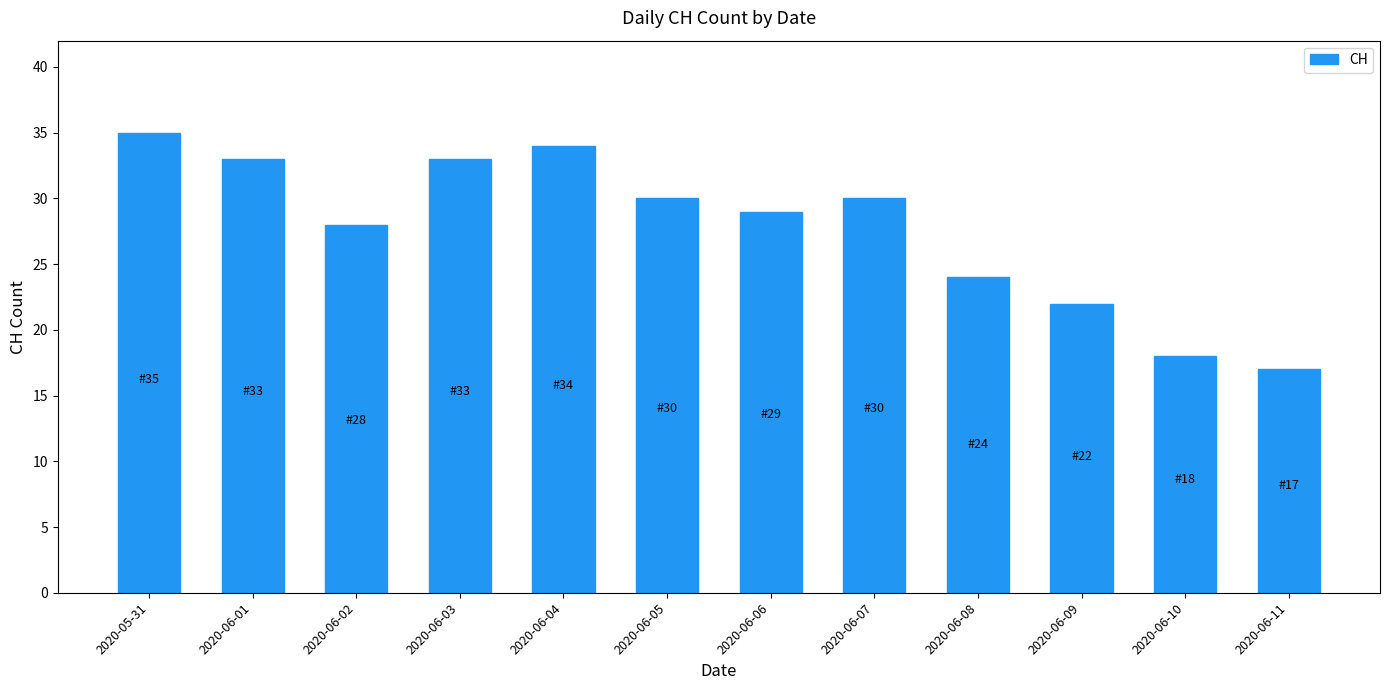

How many series are shown in this chart?

1